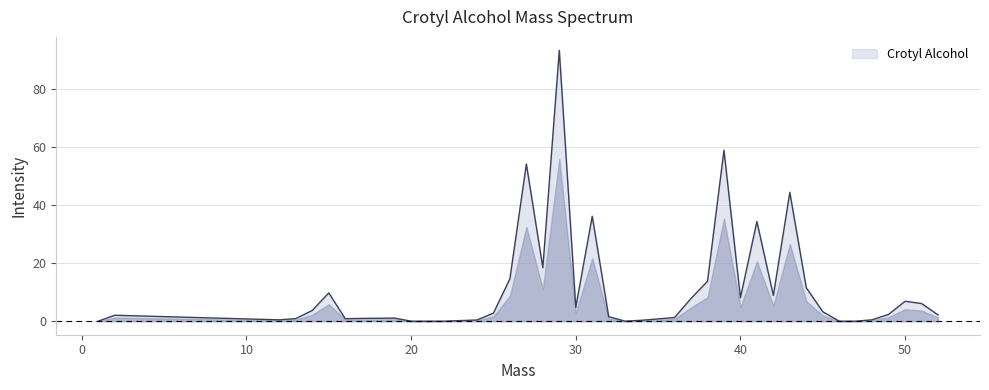

What is the difference between the maximum and minimum values?

93.4